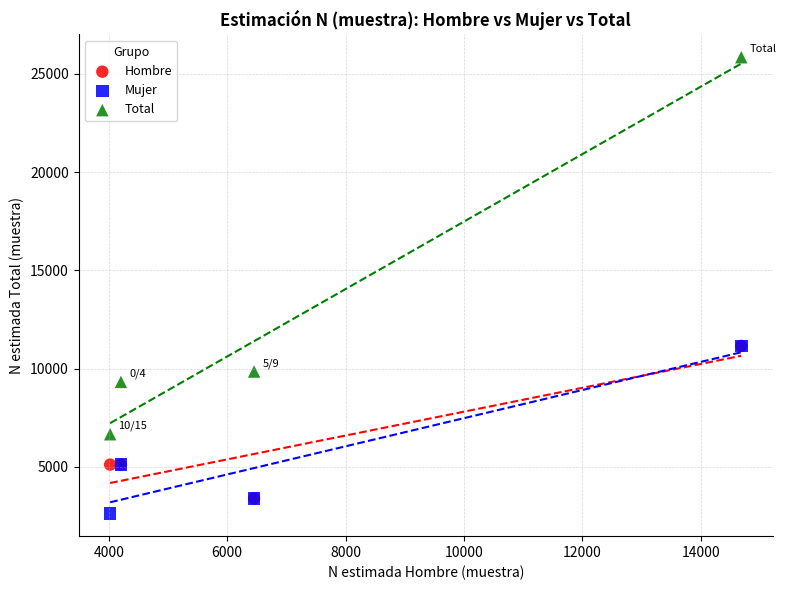

In the Hombre series, what Y value is closest to 7276?

5119